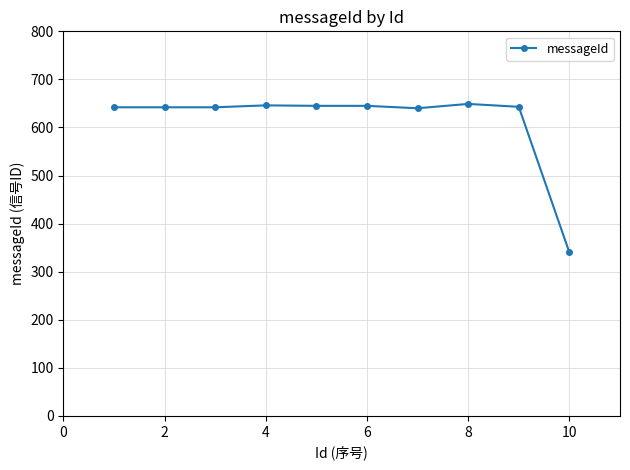

What is the value of the 6th point from the left?

645